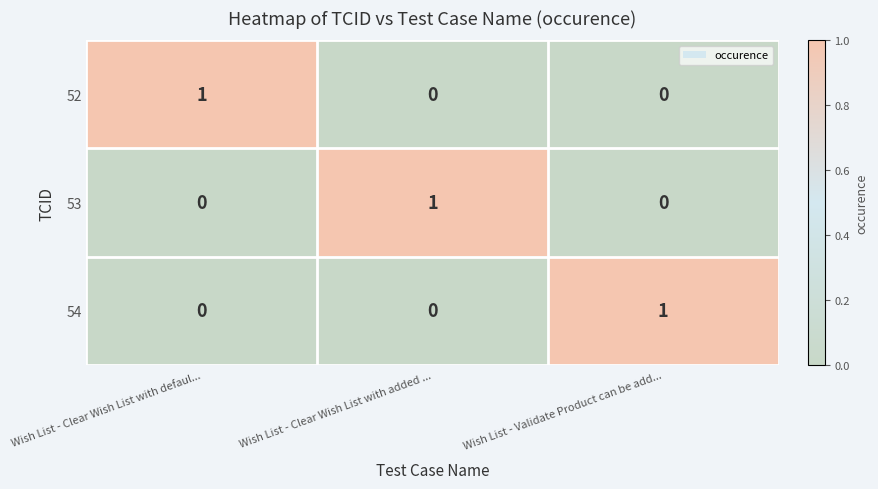

True or false: 54 has a value of 0 at Wish List - Validate Product can be add....

False